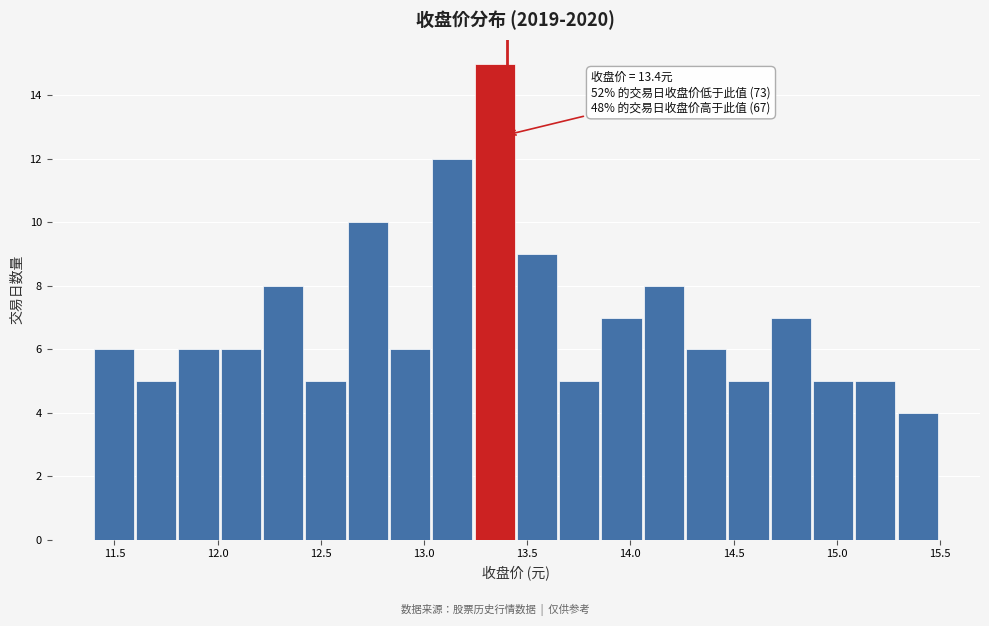

Which range on the x-axis has the tallest bar?

13.245 to 13.450